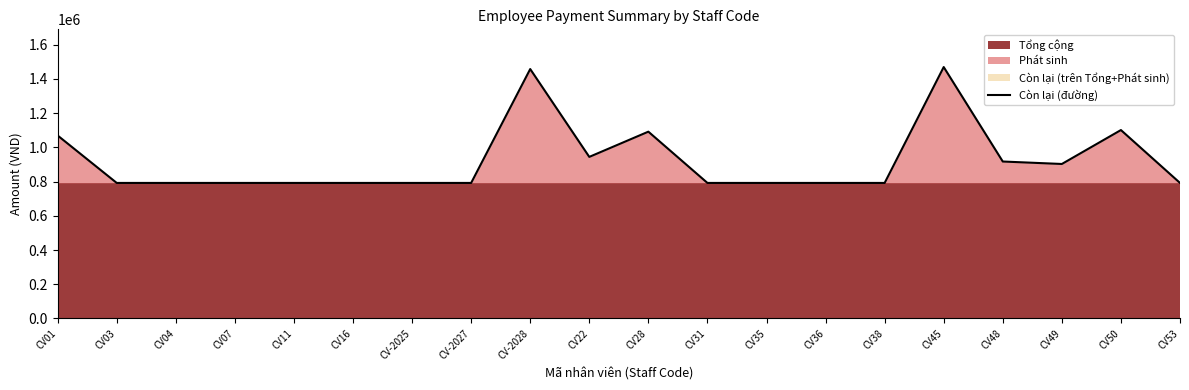

Rank the categories by value from highest to lowest.

CV45, CV-2028, CV50, CV28, CV01, CV22, CV48, CV49, CV03, CV04, CV07, CV11, CV16, CV-2025, CV-2027, CV31, CV35, CV36, CV38, CV53